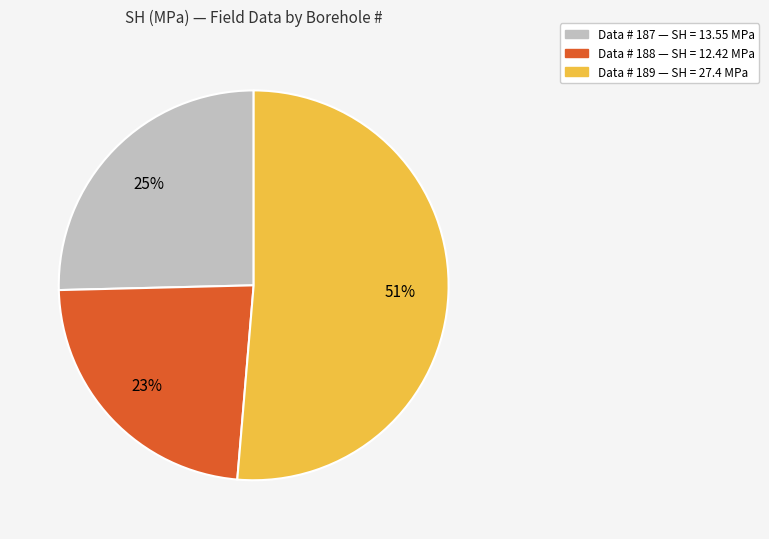

Is there a majority slice in this chart?

Yes